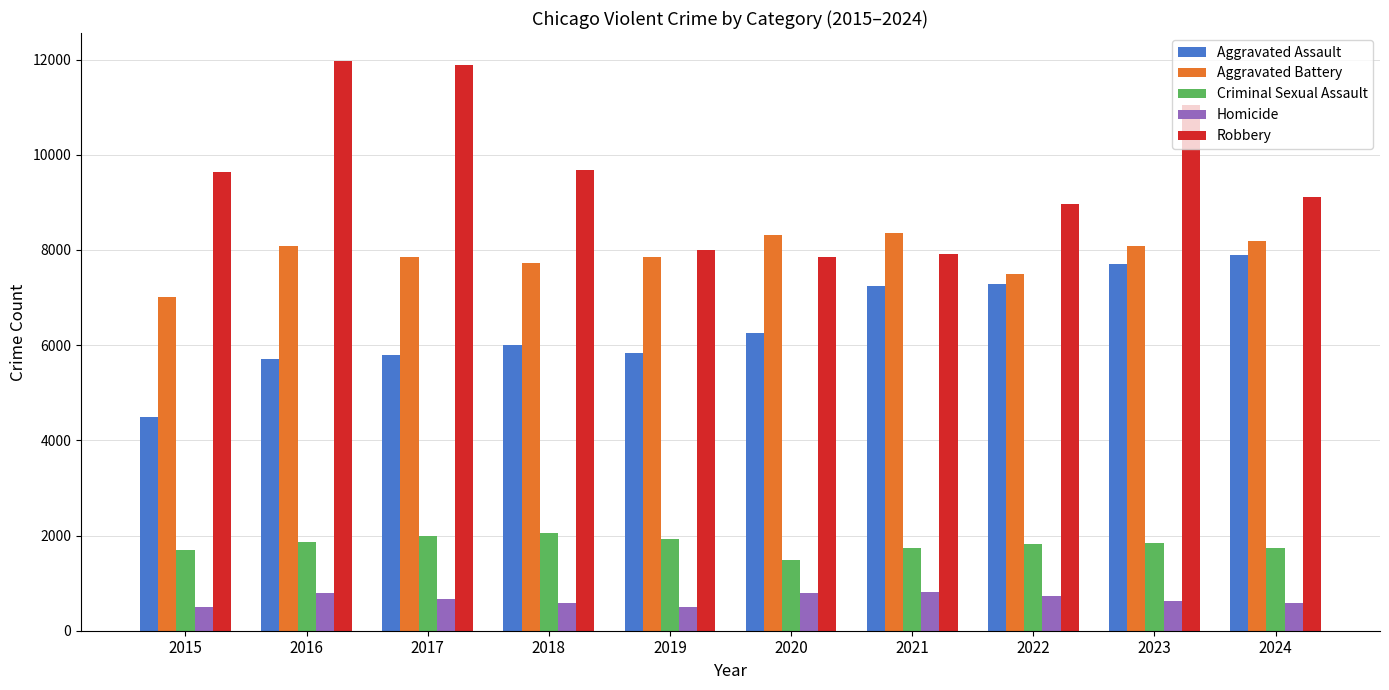

What is the difference between the maximum and minimum values in the Robbery series?

4105